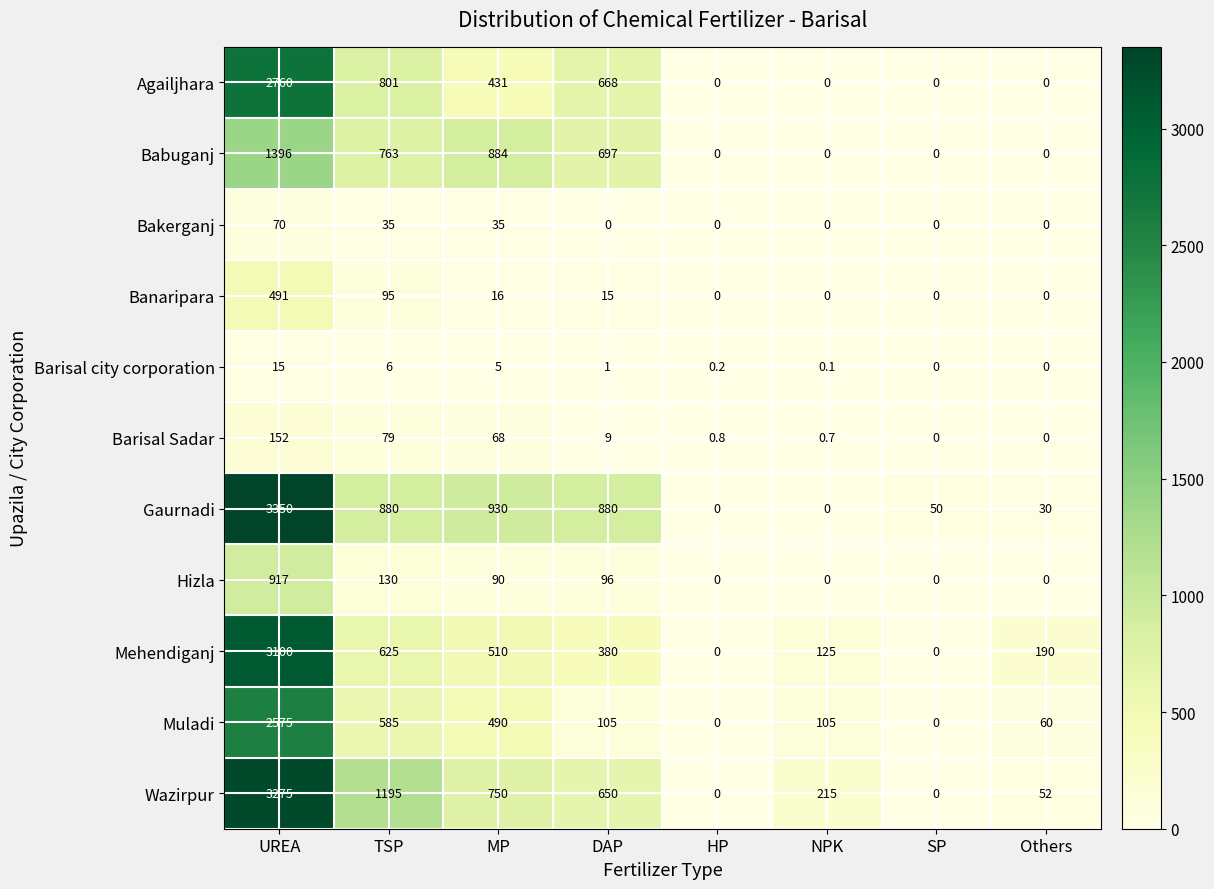

What is the sum of all Hizla values?

1233.0